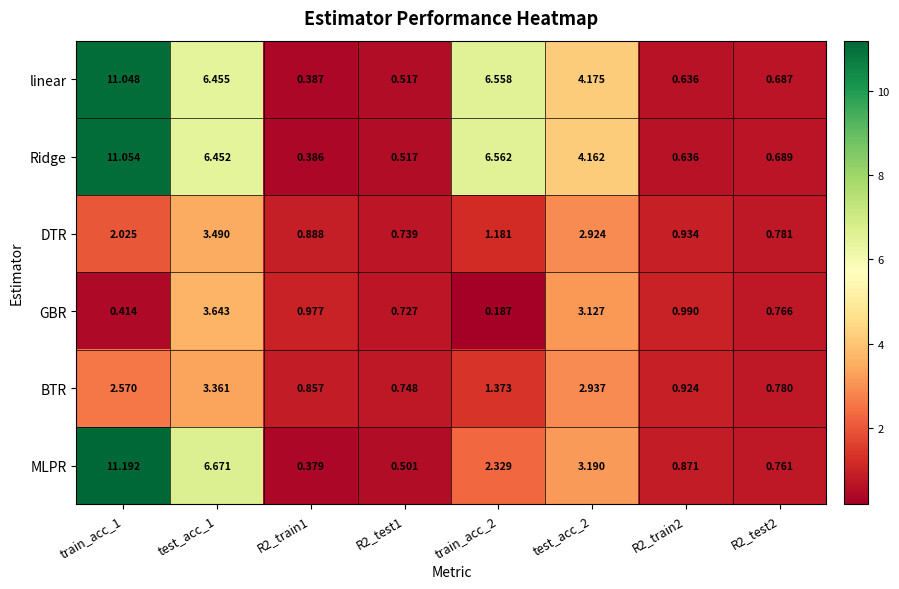

Which series has the largest range (max minus min)?

MLPR